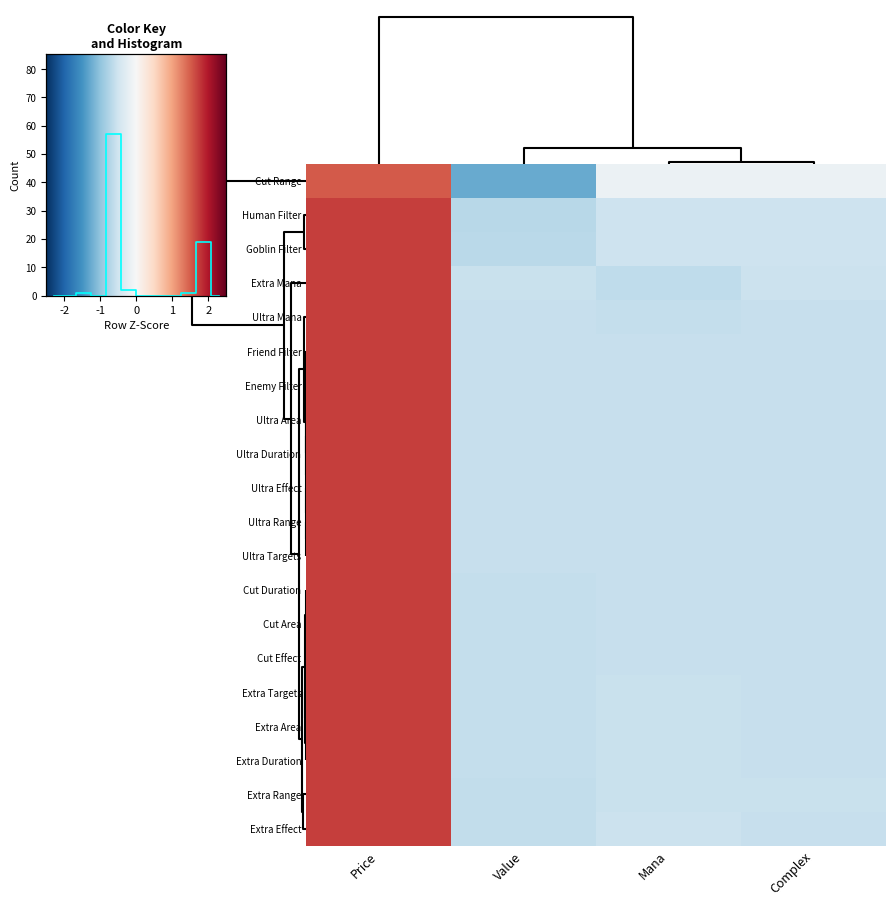

What is the difference between the maximum and minimum values in the Extra Duration series?

2.3